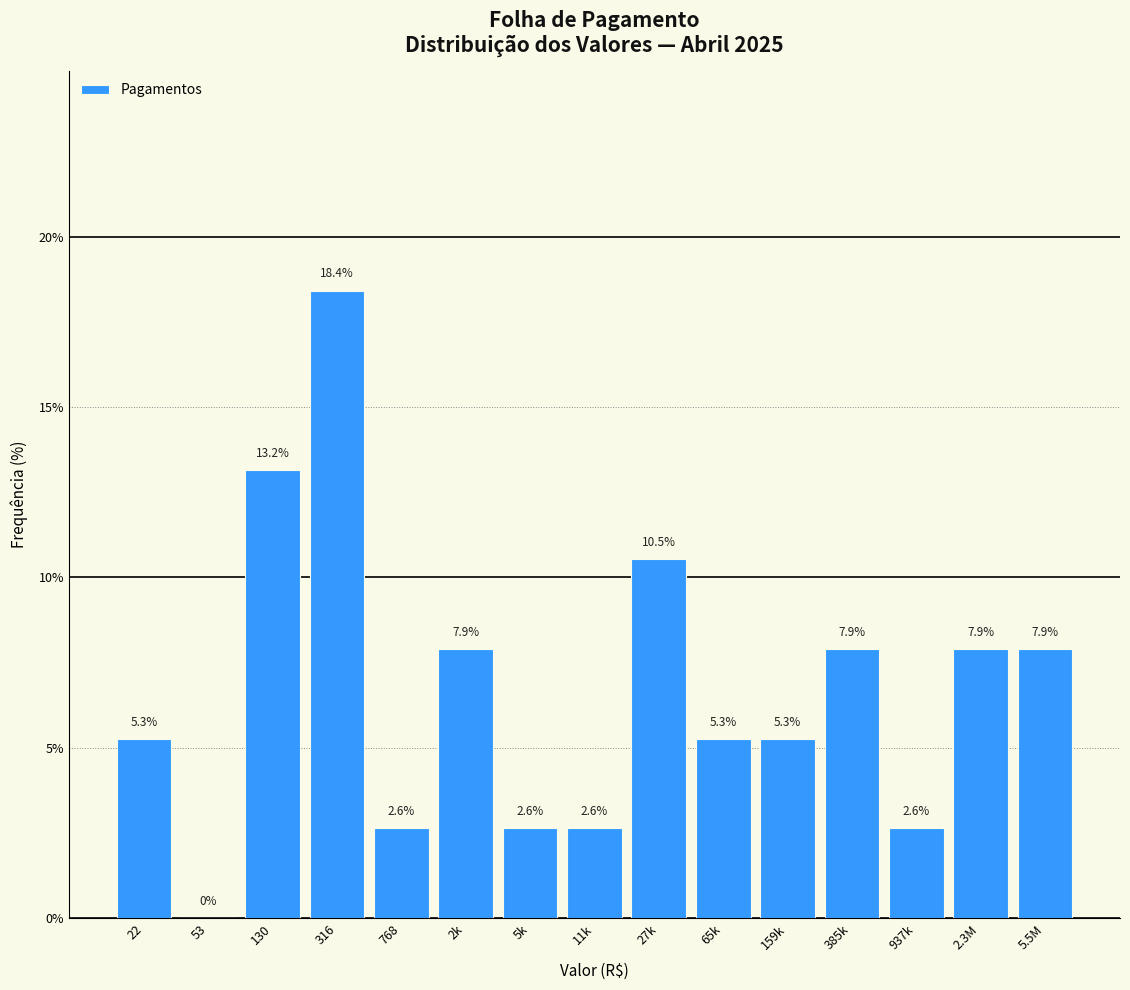

Reading left to right, list all the values displayed in this chart.

22=5.3	53=0.0	130=13.2	316=18.4	768=2.6	2k=7.9	5k=2.6	11k=2.6	27k=10.5	65k=5.3	159k=5.3	385k=7.9	937k=2.6	2.3M=7.9	5.5M=7.9